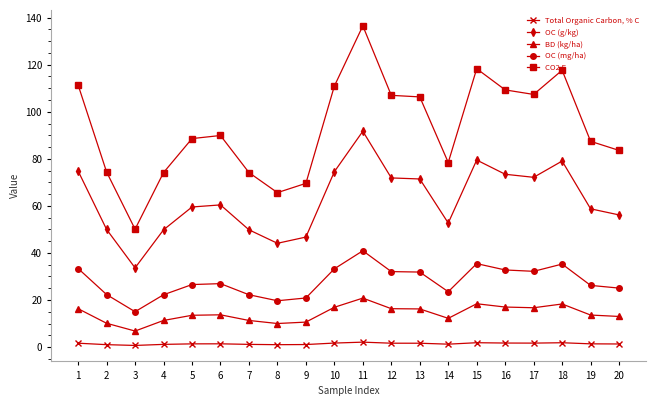

Rank the series at 2 from highest to lowest value.

CO2 E, OC (g/kg), OC (mg/ha), BD (kg/ha), Total Organic Carbon, % C